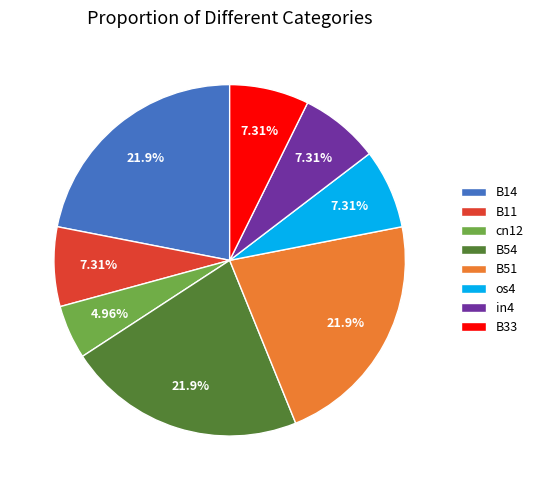

To the nearest percent, what is the difference between the largest and smallest slice percentages?

17%